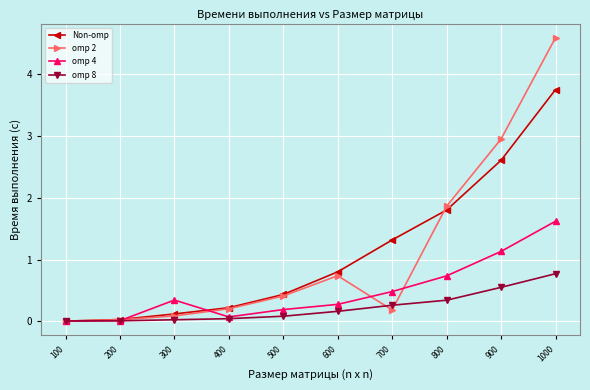

At which category is the sum across all series the highest?

1000